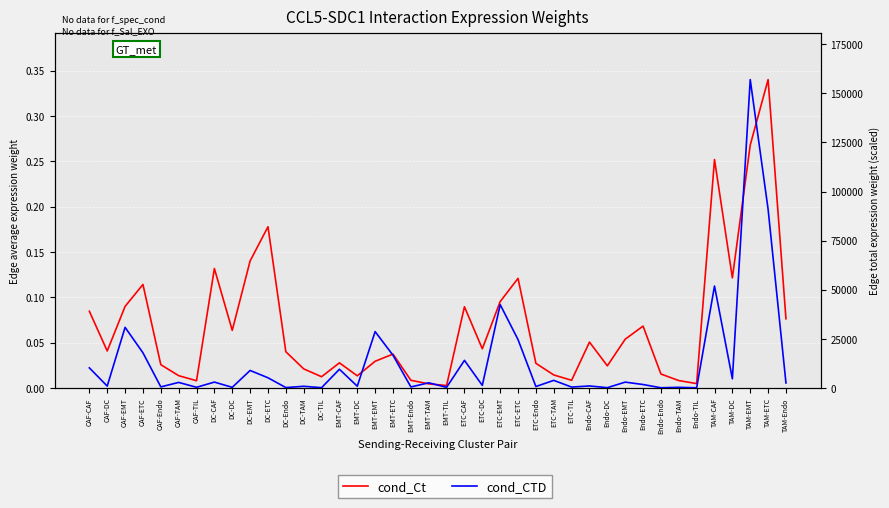

What is the difference between the second highest and second lowest values in the cond_Ct series?

0.3